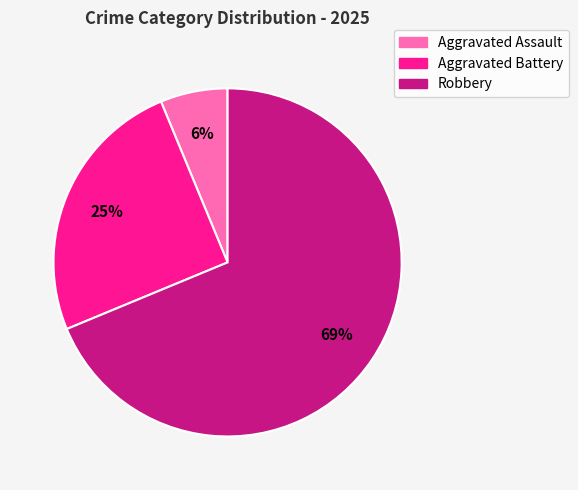

To the nearest percent, what portion does Robbery represent?

69%